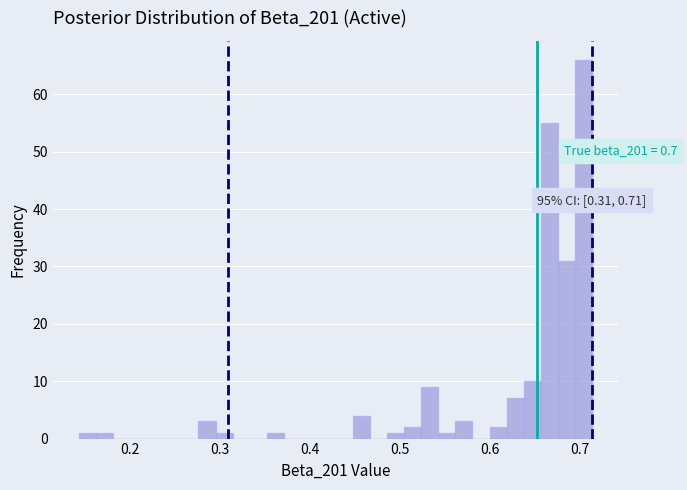

Read against the x-axis, roughly where is the centre of the tallest bar?

0.70